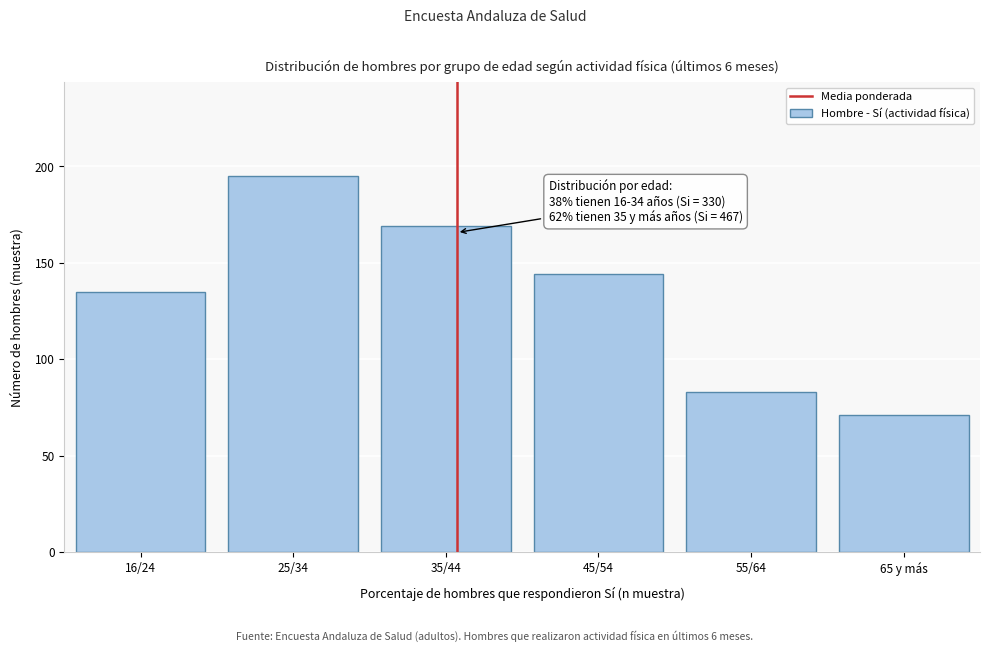

Reading right to left, transcribe all the data shown in this chart.

65 y más=71	55/64=83	45/54=144	35/44=169	25/34=195	16/24=135